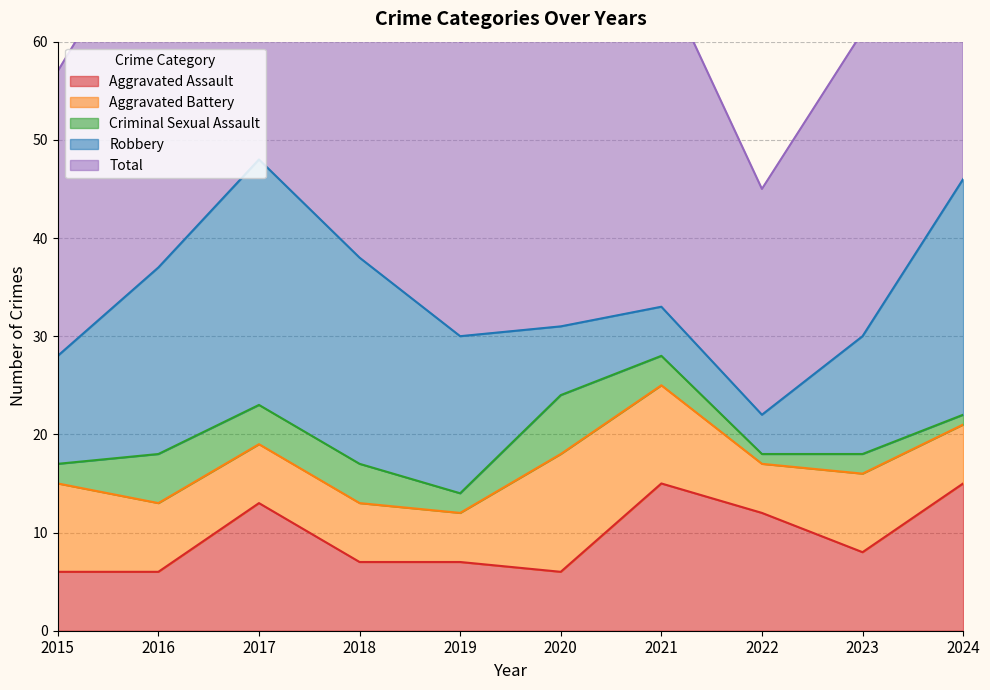

How many interior local peaks does the Robbery series have?

1